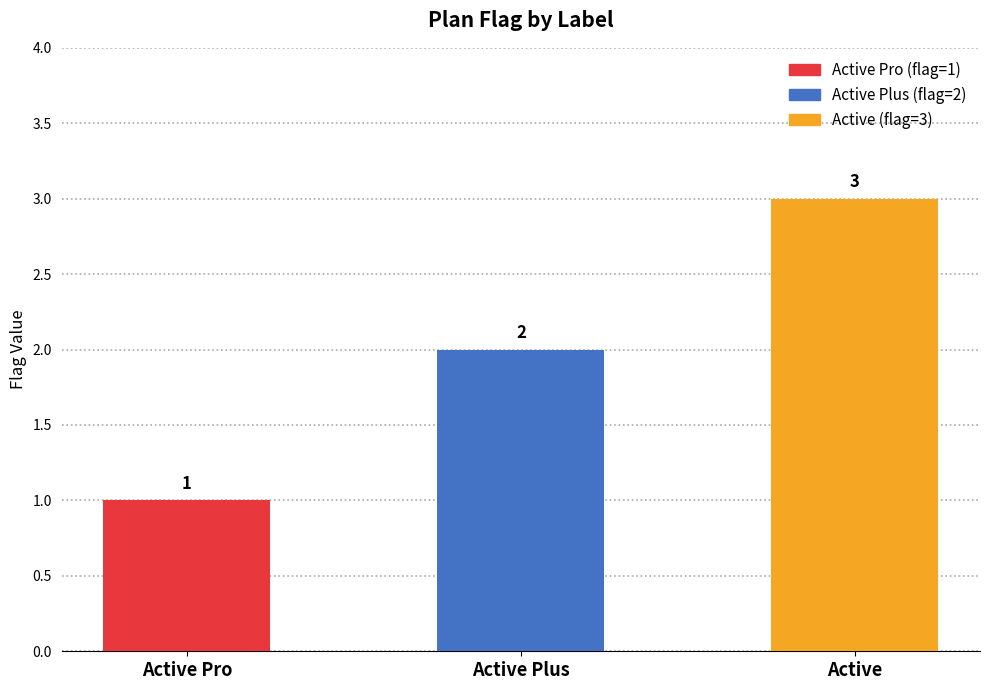

What is the label of the 3rd bar from the right?

Active Pro